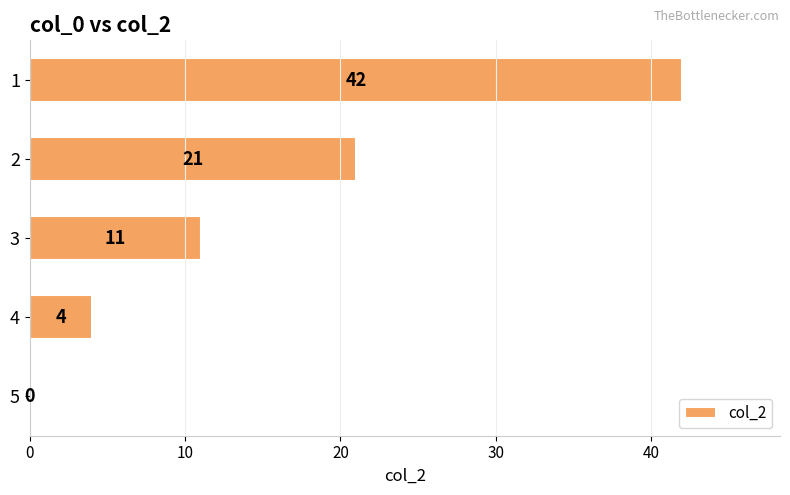

What is the sum of all values?

78